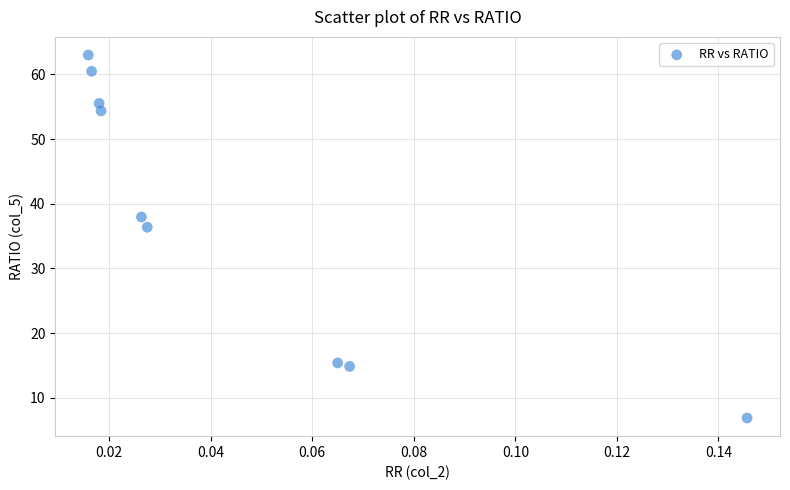

What Y value in the scatter plot is closest to 34?

36.4